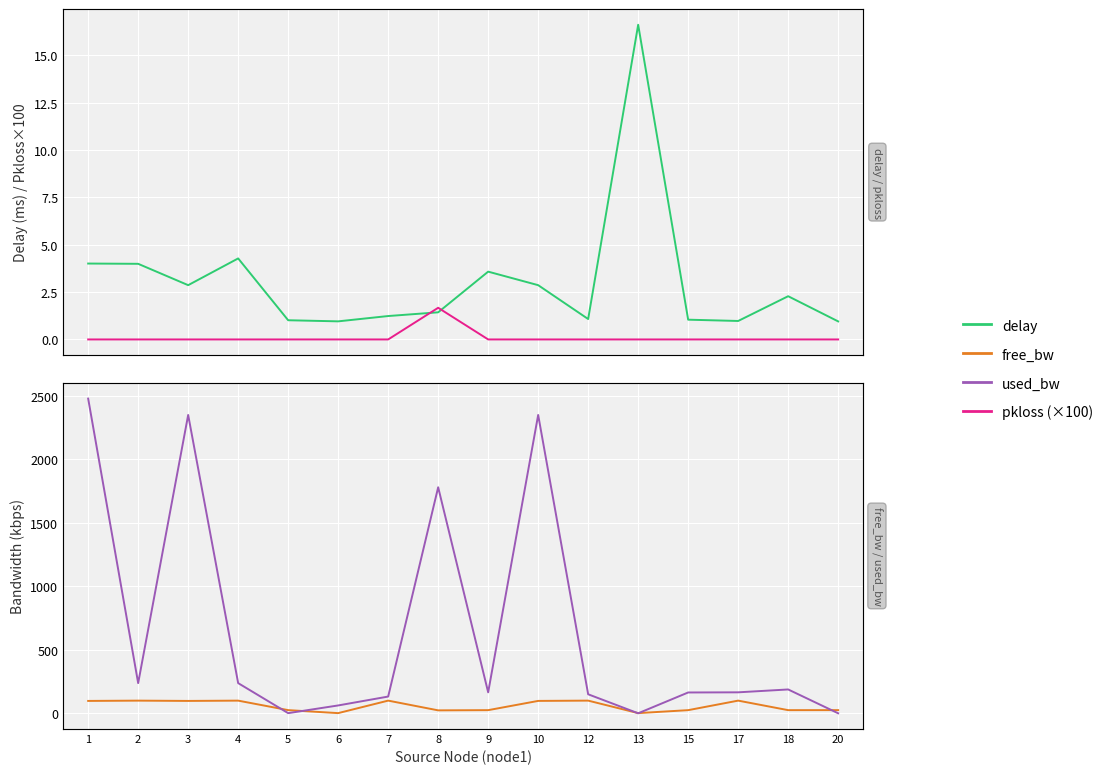

Reading left to right, list all the values displayed in this chart.

delay: 4.0	4.0	2.9	4.3	1.0	1.0	1.2	1.4	3.6	2.9	1.1	16.6	1.0	1.0	2.3	1.0
pkloss (×100): 0.0	0.0	0.0	0.0	0.0	0.0	0.0	1.7	0.0	0.0	0.0	0.0	0.0	0.0	0.0	0.0
free_bw: 97.5	99.8	97.5	99.8	25.0	1.5	99.9	23.2	24.8	97.7	99.9	1.5	24.8	99.8	24.8	25.0
used_bw: 2477.6	237.6	2348.9	237.6	1.3	61.9	131.9	1779.6	165.2	2348.9	149.8	0.2	164.0	165.2	187.8	0.2